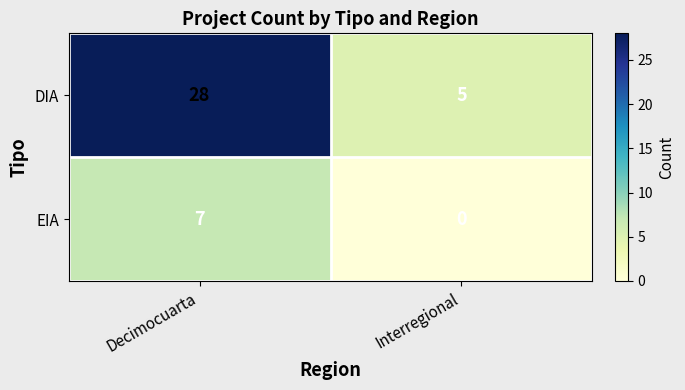

At how many categories does at least one series exceed 7?

1